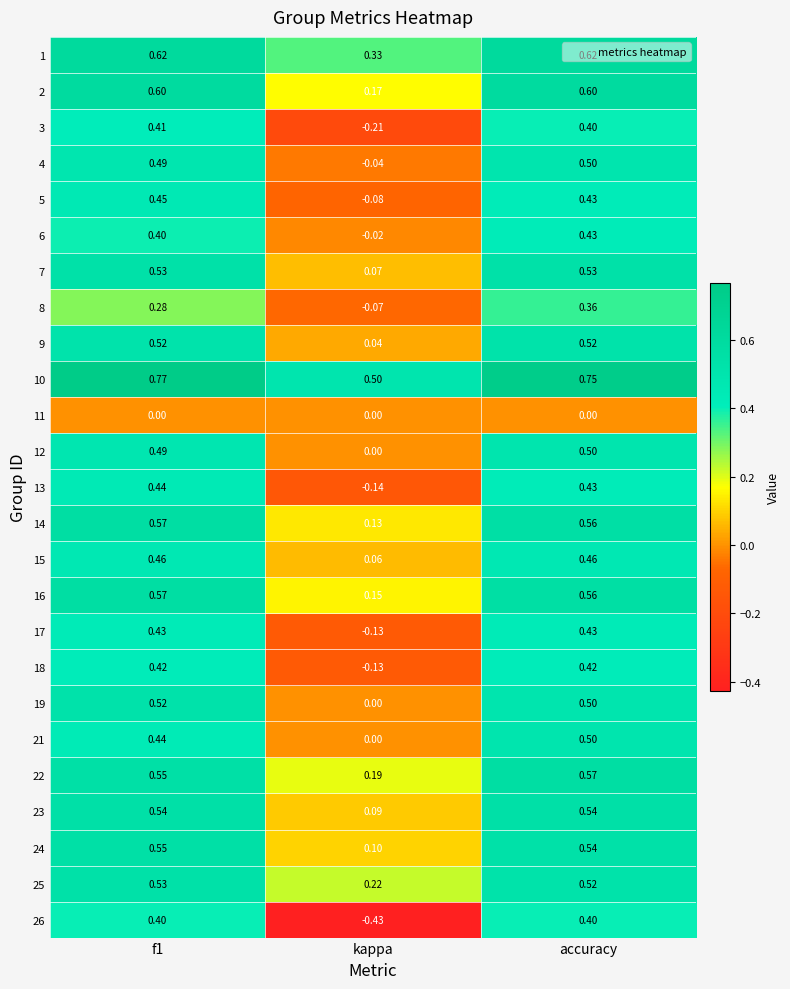

Which series has the widest spread of values?

26